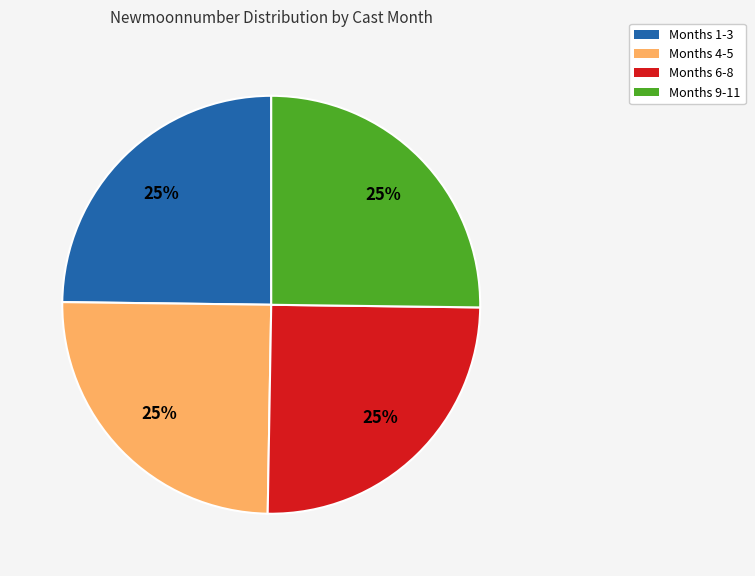

Is there a majority slice in this chart?

No